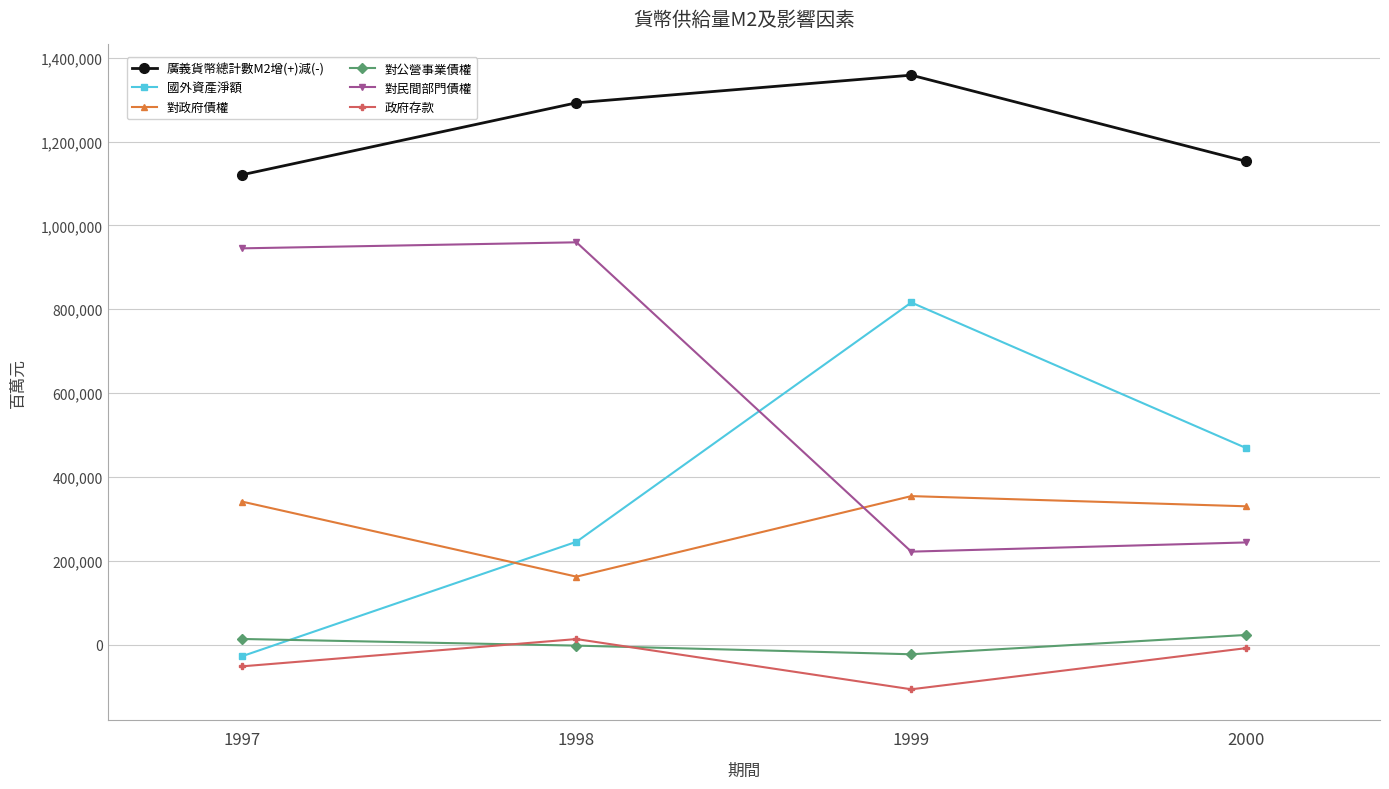

The value of 國外資產淨額 at 1999 is 816080. True or false?

True